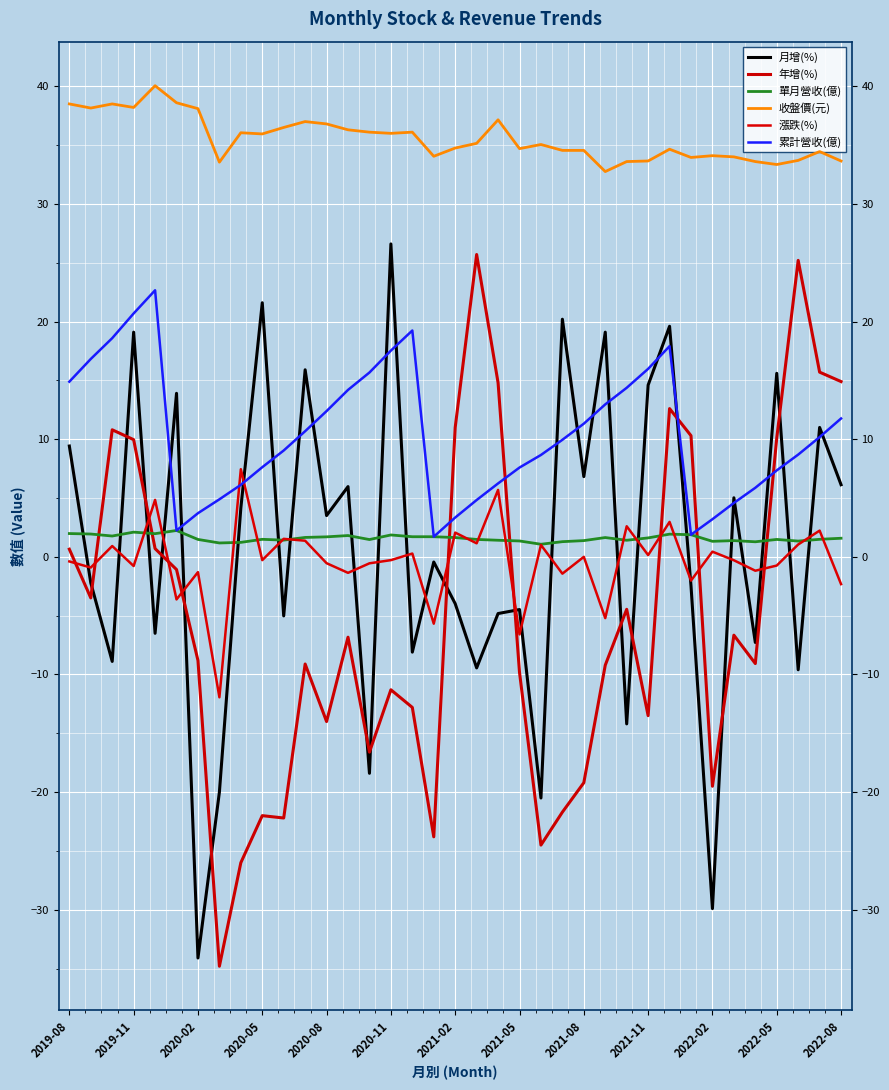

Which series has the widest spread of values?

月增(%)